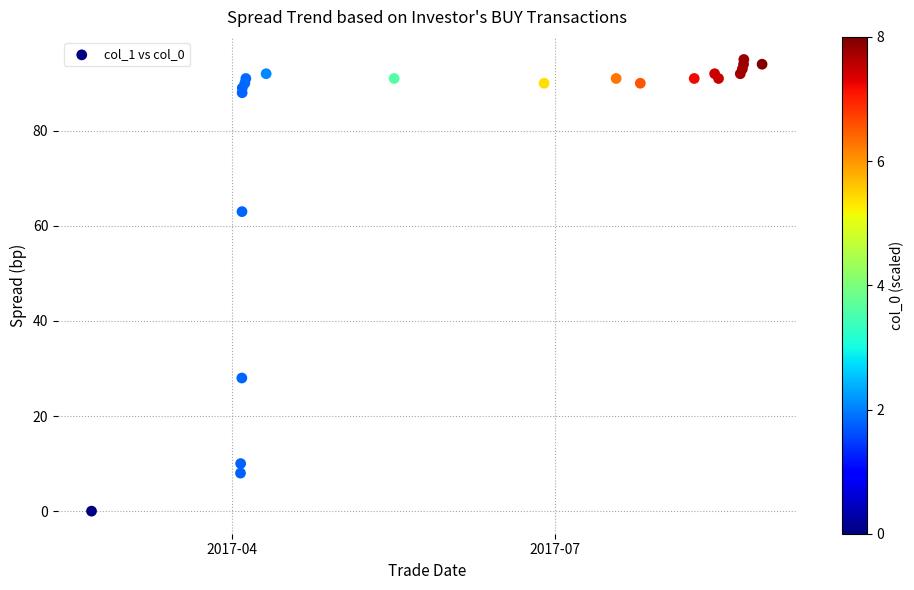

What Y value in the scatter plot is closest to 47?

63